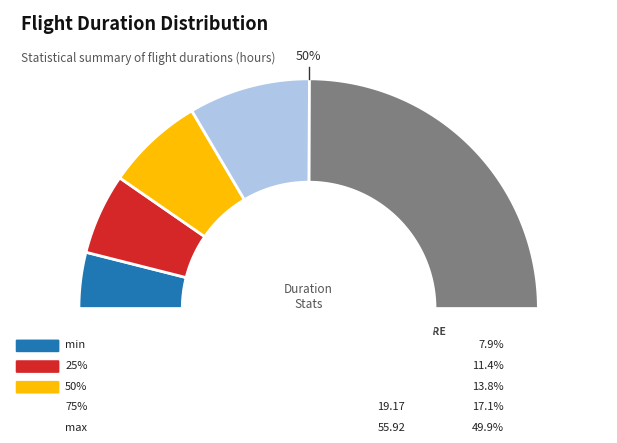

Do min and max together represent more than half of the pie?

Yes